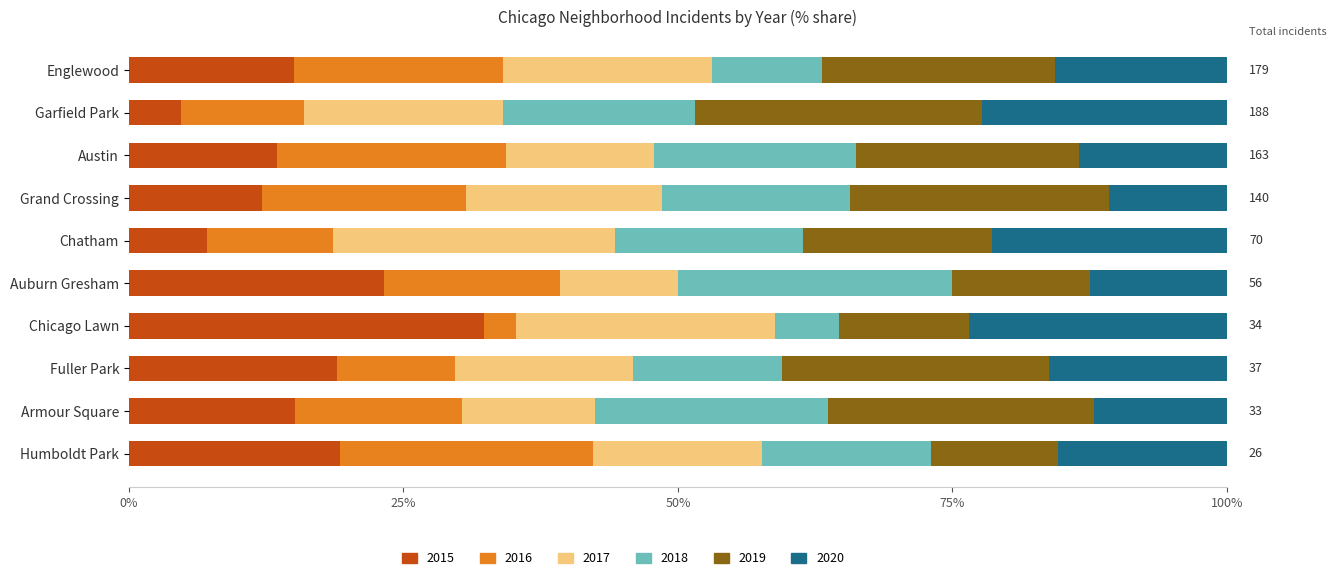

Which category has the highest value in the 2015 series?

Chicago Lawn